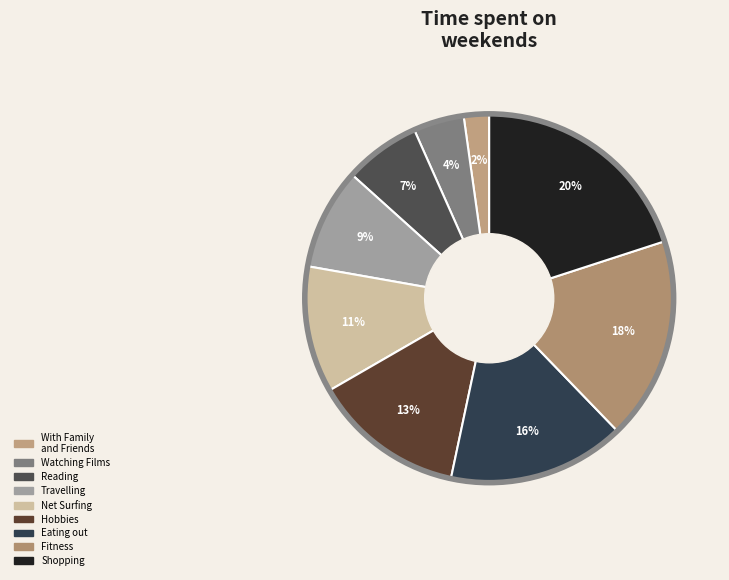

How many slices are in this pie chart?

9